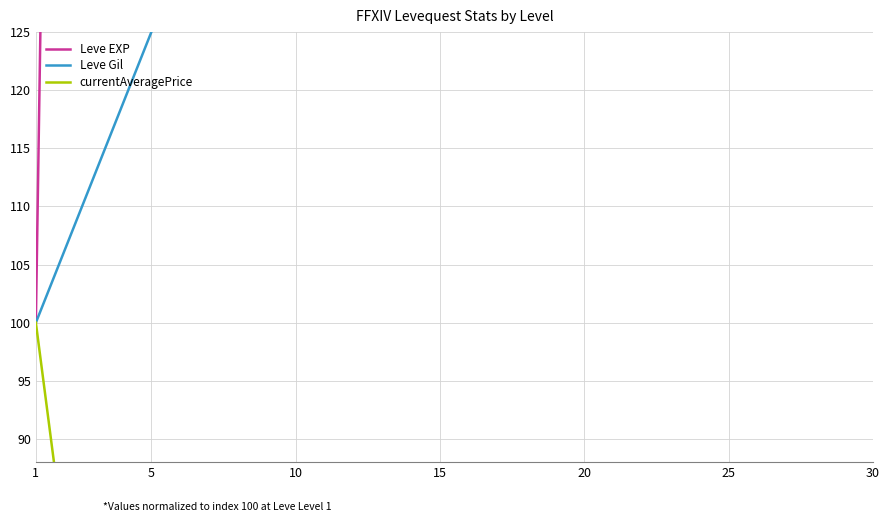

True or false: currentAveragePrice and Leve EXP intersect in this chart.

False